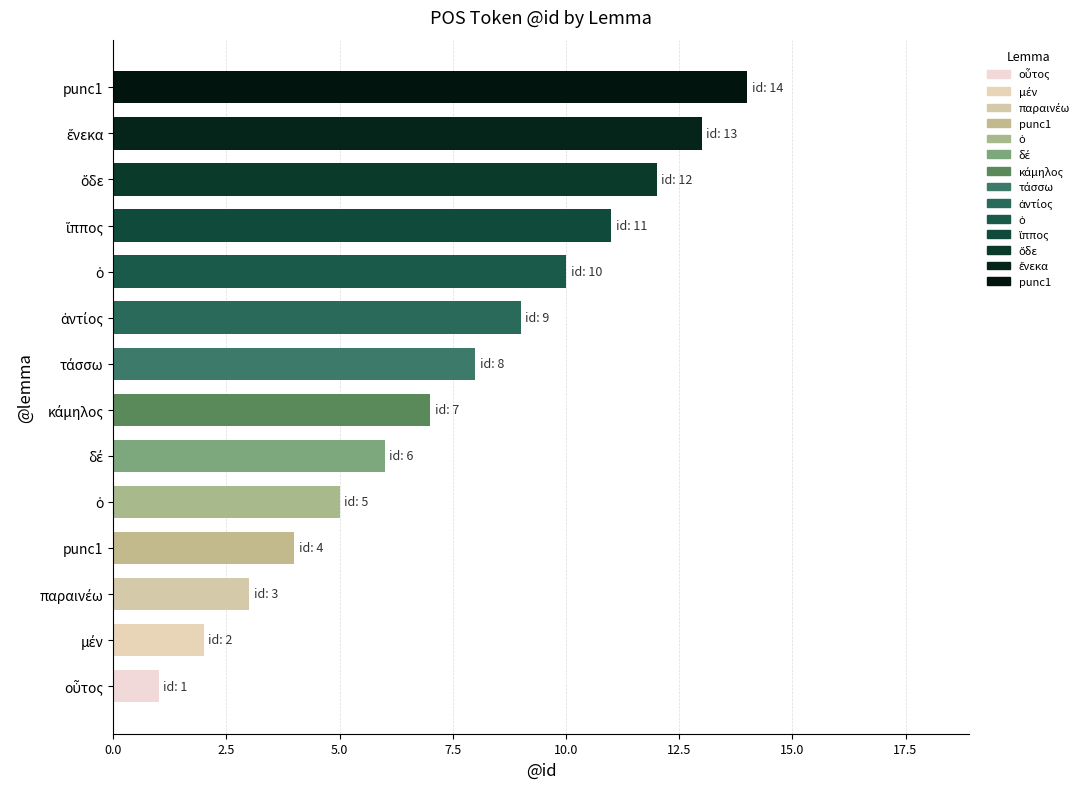

What is the sum of all values?

105